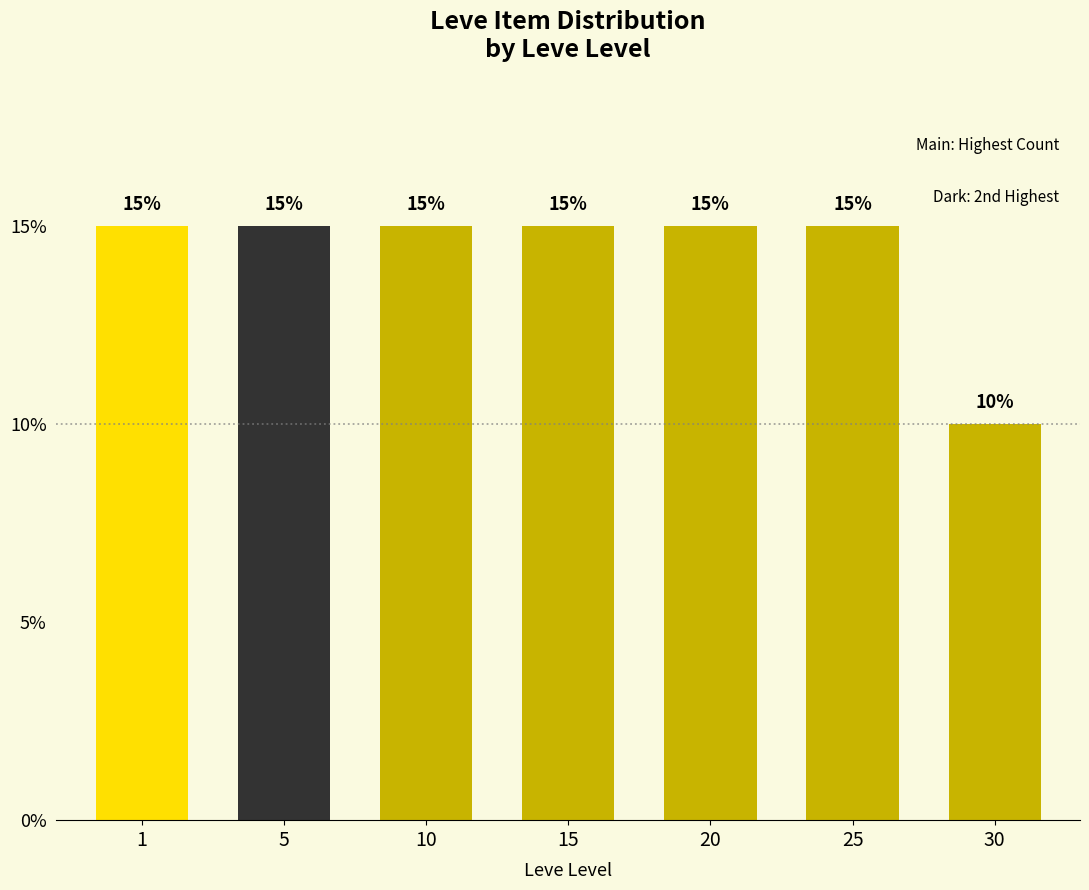

Reading left to right, extract all data points from this chart.

1=15	5=15	10=15	15=15	20=15	25=15	30=10